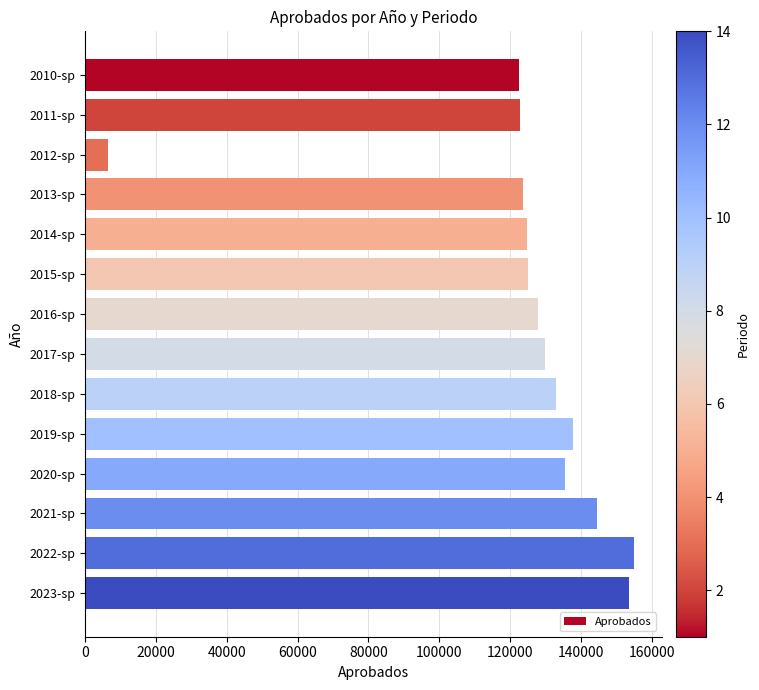

Which has a higher value, 2011-sp or 2019-sp?

2019-sp